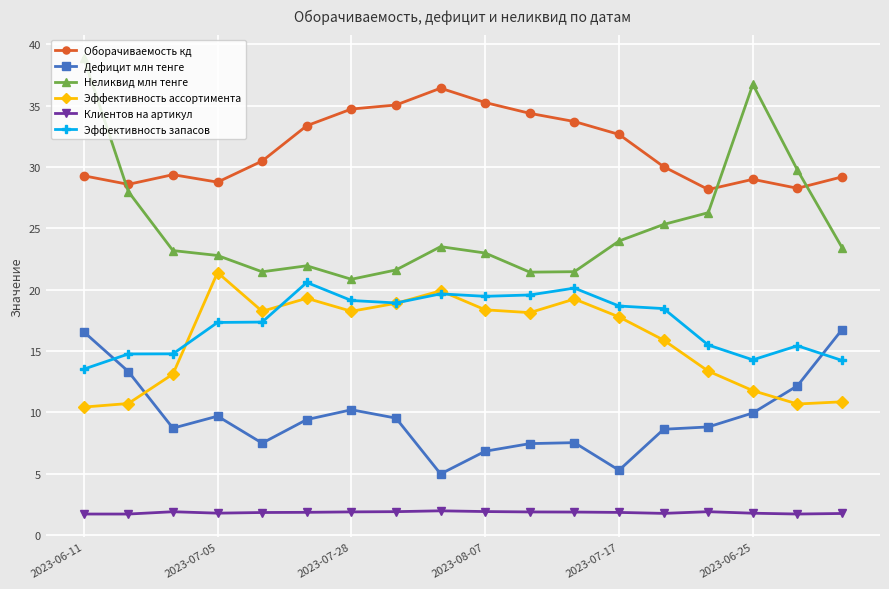

Which series has the largest total across all categories?

Оборачиваемость кд